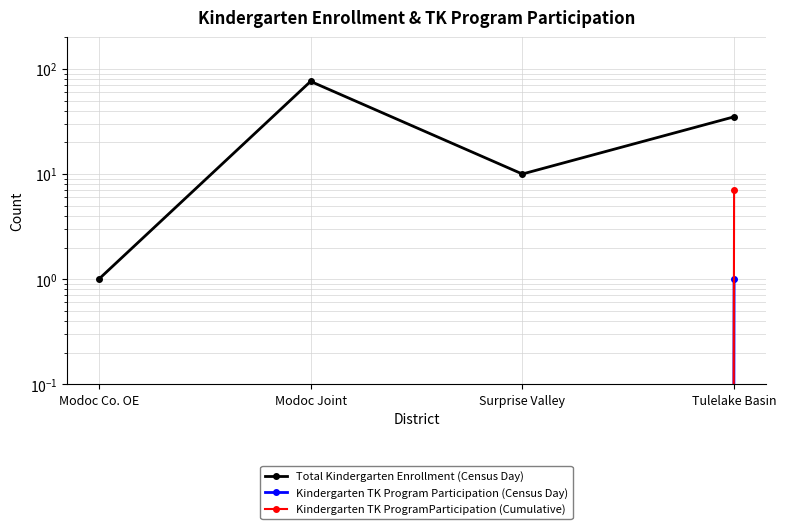

True or false: Kindergarten TK ProgramParticipation (Cumulative) and Total Kindergarten Enrollment (Census Day) cross at least once.

False